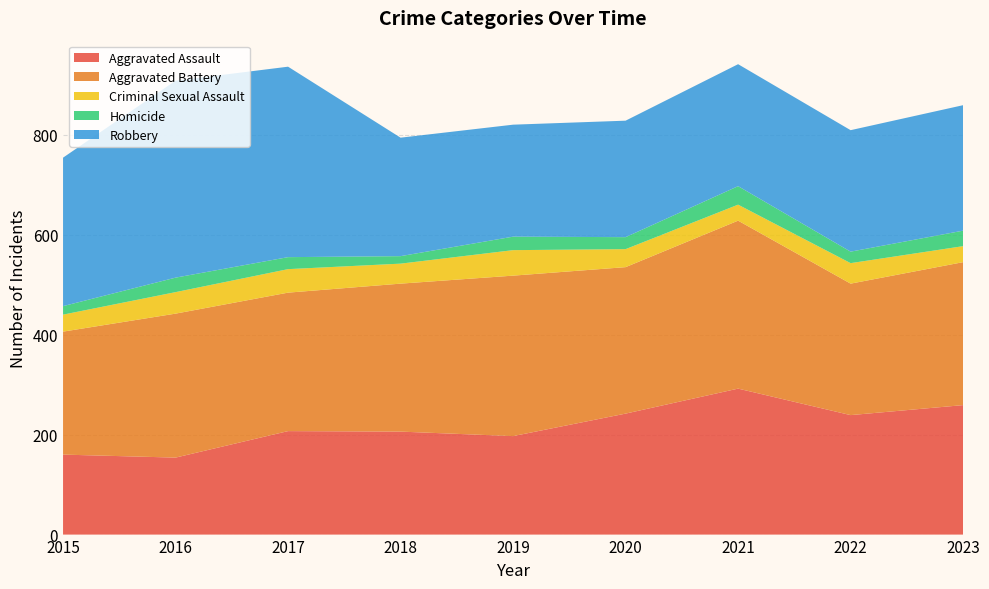

Reading left to right, extract all data points from this chart.

Aggravated Assault: 2015=160	2016=154	2017=207	2018=206	2019=197	2020=242	2021=292	2022=239	2023=259
Aggravated Battery: 2015=246	2016=288	2017=277	2018=296	2019=321	2020=293	2021=336	2022=263	2023=286
Criminal Sexual Assault: 2015=34	2016=43	2017=47	2018=40	2019=51	2020=36	2021=32	2022=41	2023=32
Homicide: 2015=17	2016=29	2017=24	2018=15	2019=27	2020=24	2021=37	2022=23	2023=31
Robbery: 2015=297	2016=394	2017=381	2018=237	2019=224	2020=233	2021=244	2022=243	2023=251